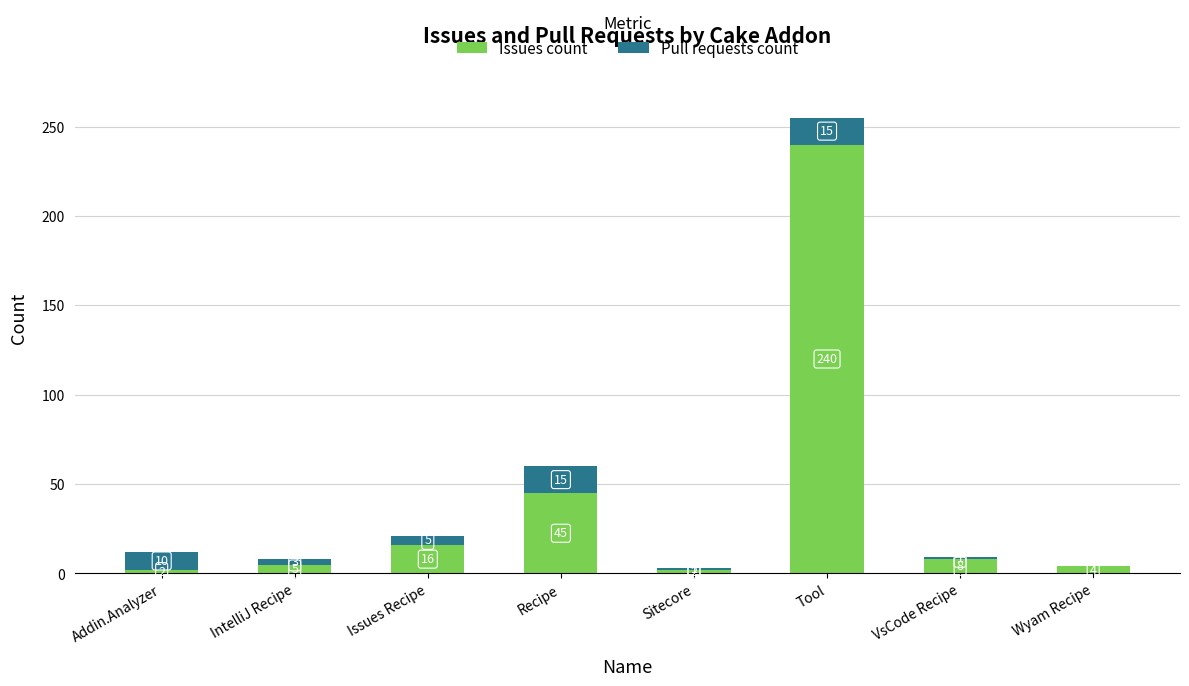

What is the total value across all series at Issues Recipe?

21